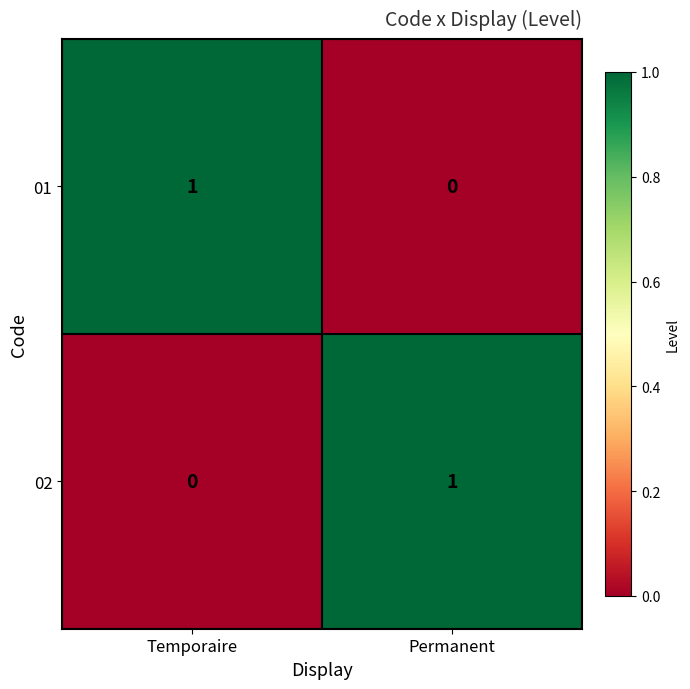

What is the total value across all series at Temporaire?

1